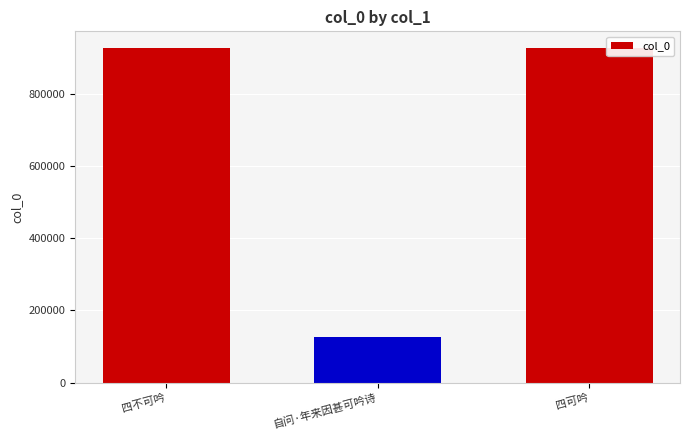

The chart shows a value of 927942 at 四可吟. True or false?

True